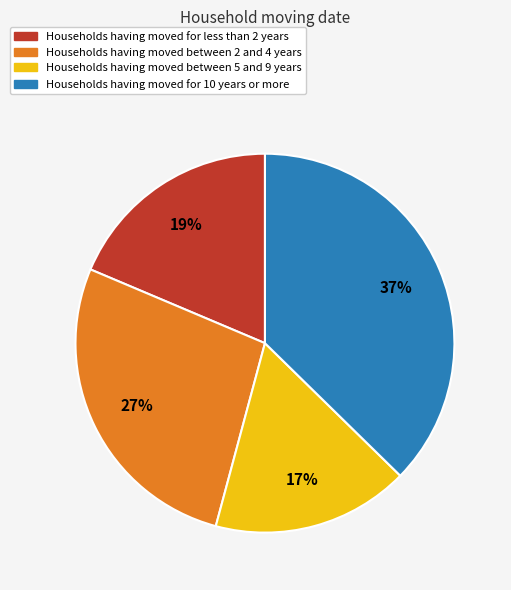

How many slices are in this pie chart?

4